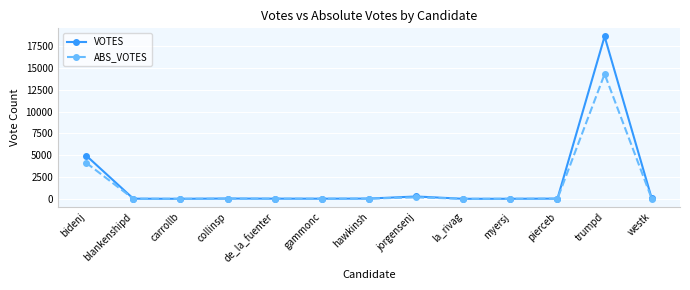

What is the minimum value for ABS_VOTES?

5